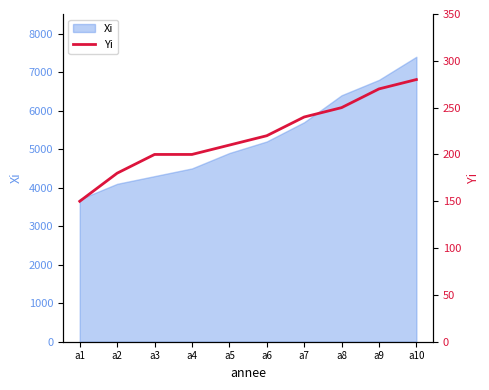

The chart shows a value of 180 at a9. True or false?

False